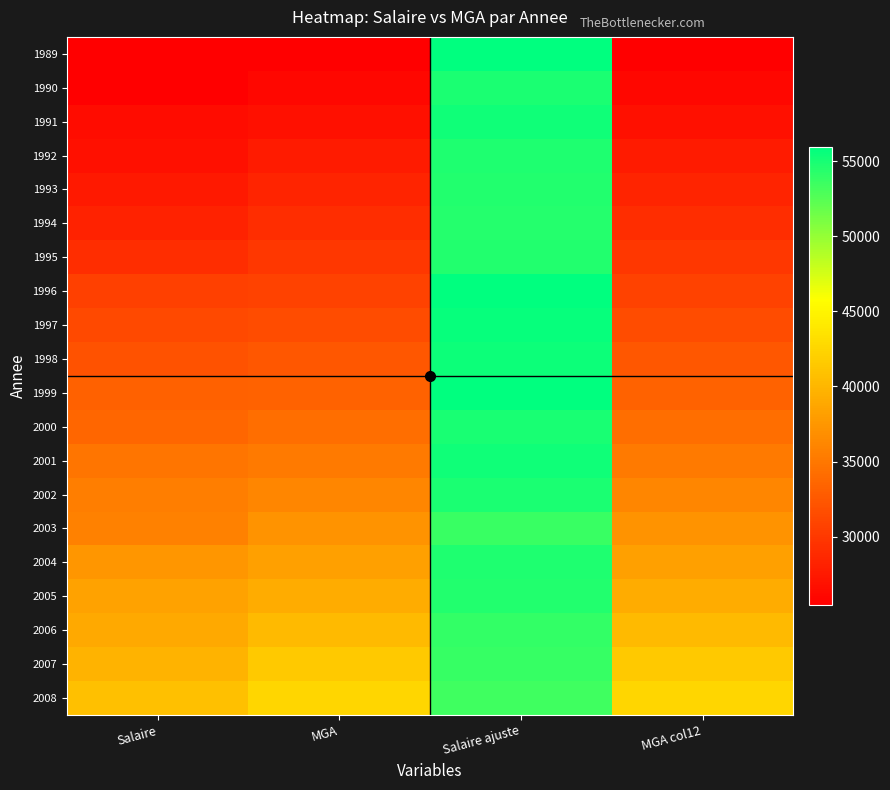

How many data points does each series have?

4